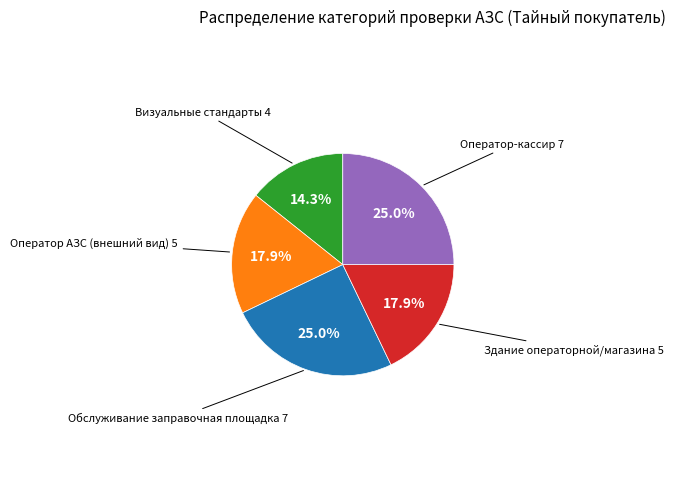

Is there any slice that represents more than half of the pie?

No